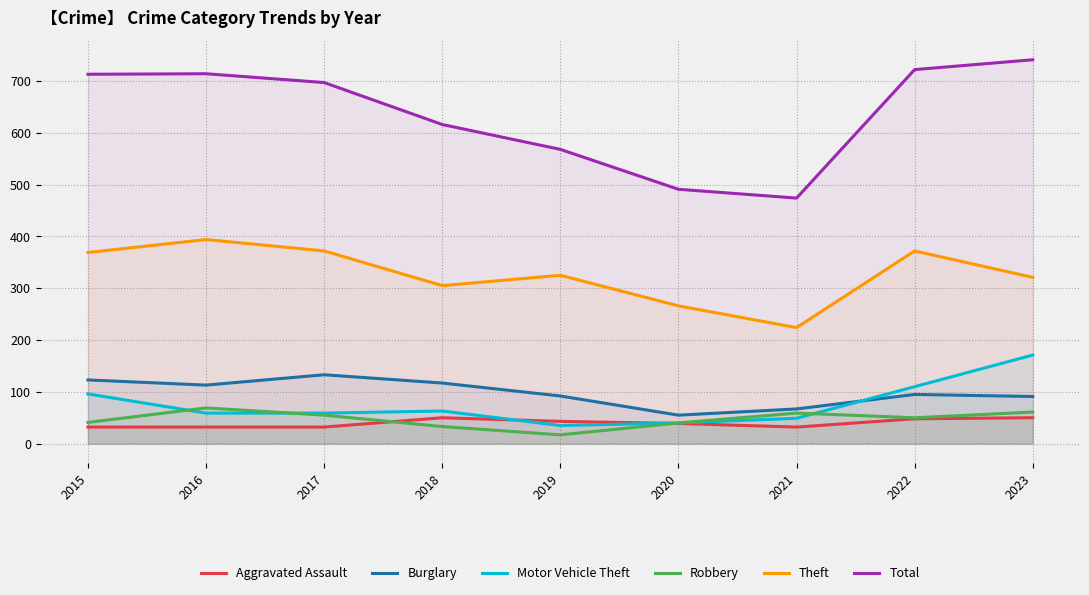

What is the minimum value shown in the chart?

17